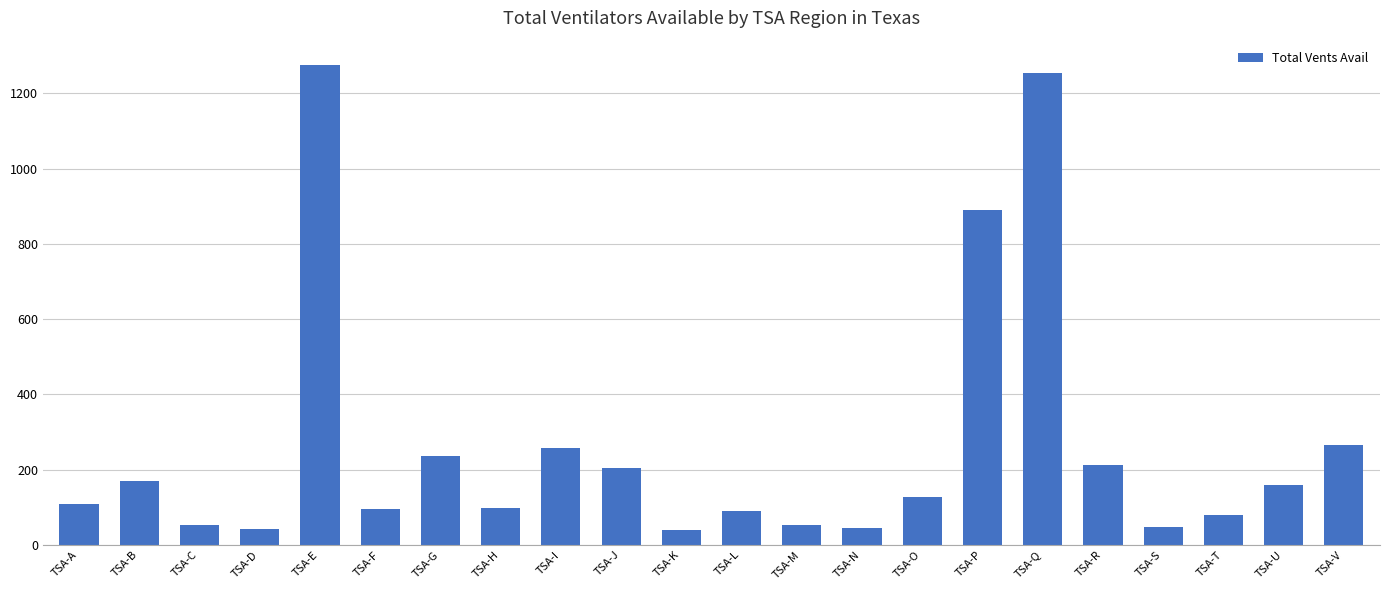

What is the approximate value at TSA-V?

265